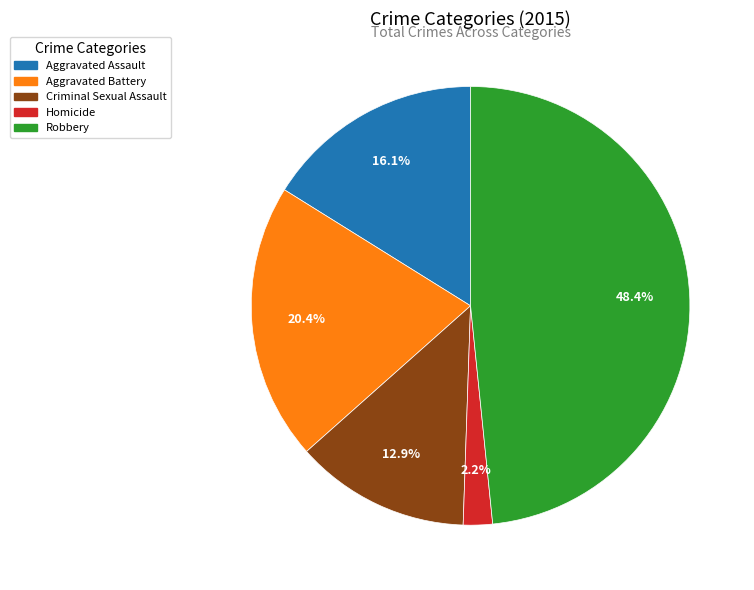

To the nearest percent, what is the combined percentage of Aggravated Battery and Homicide?

23%